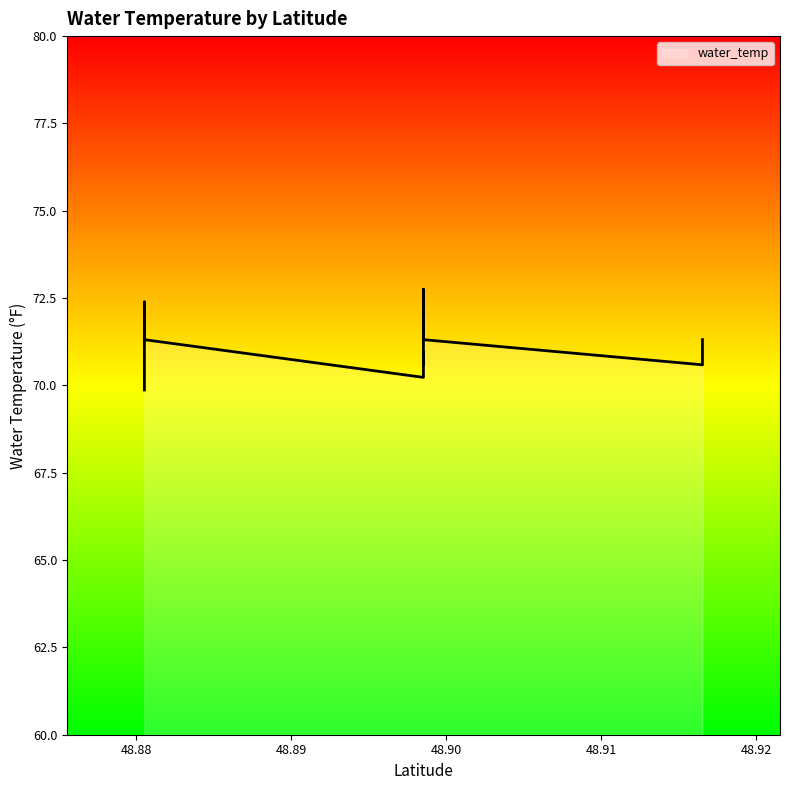

Reading left to right, what are all the values shown in this chart?

48.8805334=69.9	48.8805334=70.6	48.8805334=71.0	48.8805334=71.7	48.8805334=72.0	48.8805334=72.4	48.8805334=72.4	48.8805334=72.4	48.8805334=72.4	48.8805334=71.7	48.8805334=71.3	48.8985284=70.2	48.8985284=70.2	48.8985284=70.2	48.8985284=70.6	48.8985284=70.6	48.8985284=70.6	48.8985284=71.0	48.8985284=71.0	48.8985284=70.6	48.8985284=71.0	48.8985284=71.3	48.8985284=72.0	48.8985284=72.4	48.8985284=72.4	48.8985284=72.8	48.8985284=72.8	48.8985284=72.4	48.8985284=72.0	48.8985284=71.7	48.8985284=71.3	48.9165234=70.6	48.9165234=70.6	48.9165234=71.0	48.9165234=71.3